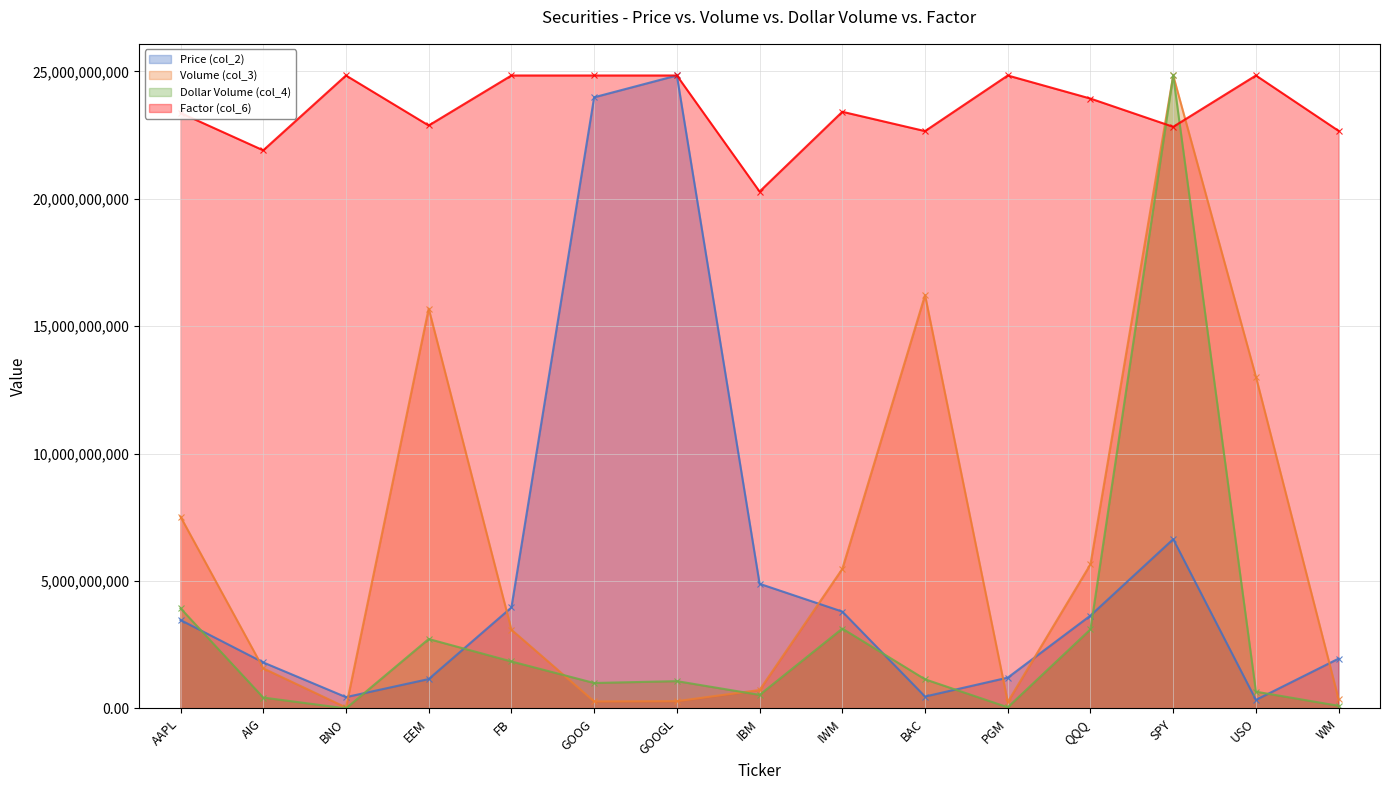

Which has a higher value, WM or SPY?

SPY